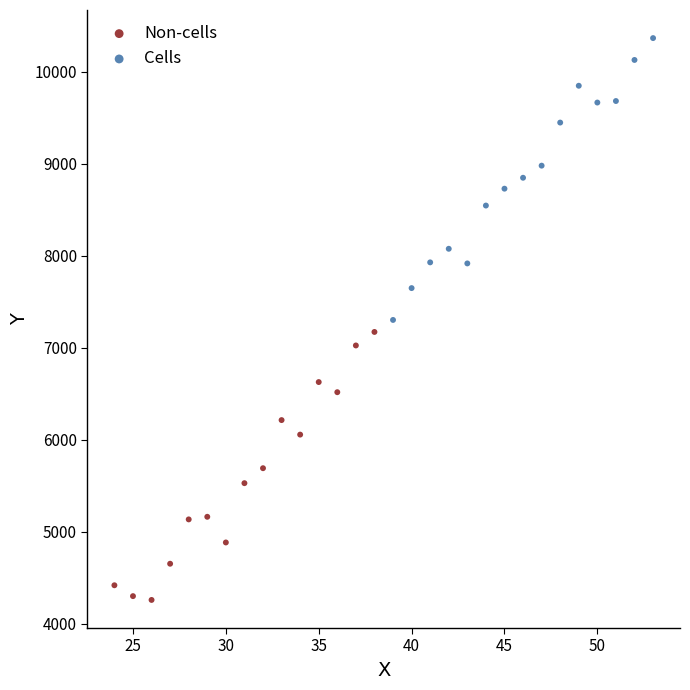

What are all the series names shown in the legend?

Non-cells, Cells